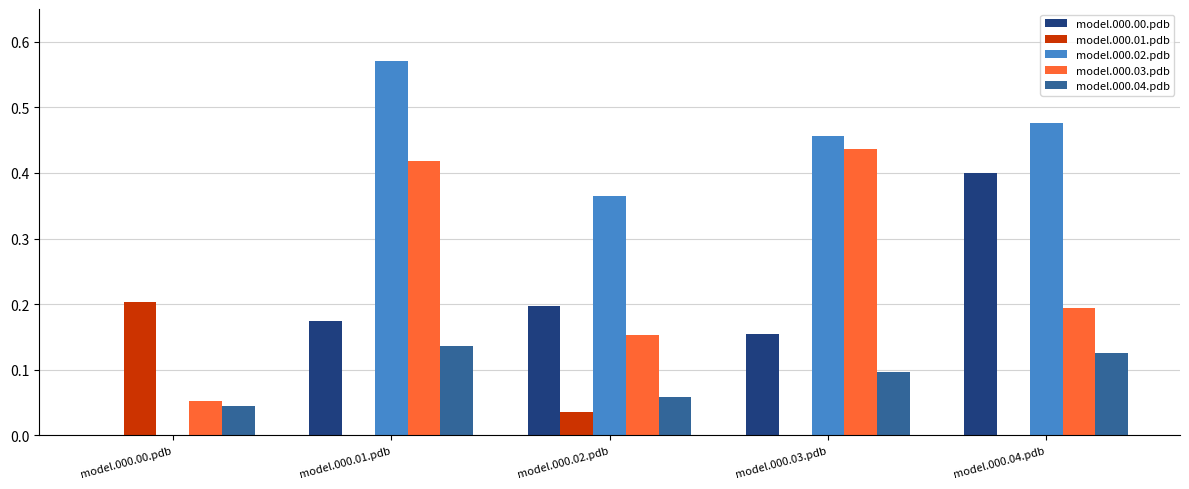

Which series changed the most between model.000.00.pdb and model.000.02.pdb?

model.000.02.pdb